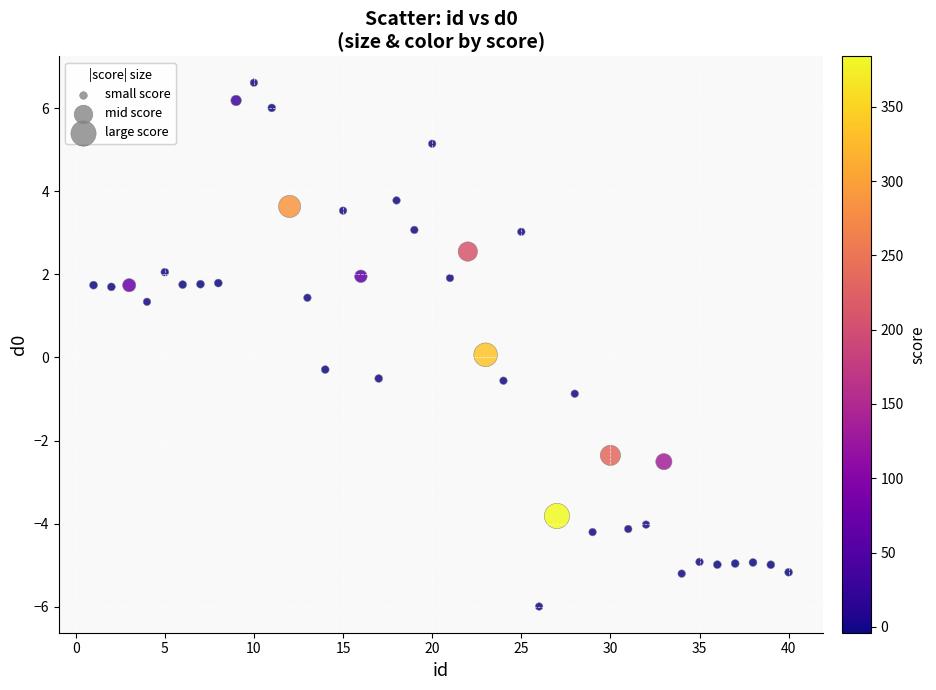

What is the range of Y values (max minus min)?

12.6